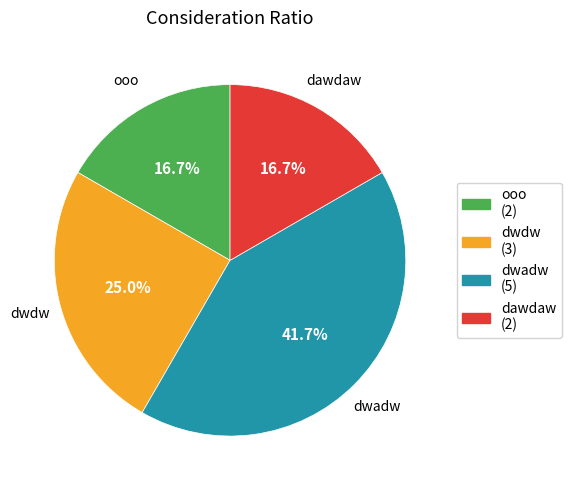

How many slices are in this pie chart?

4